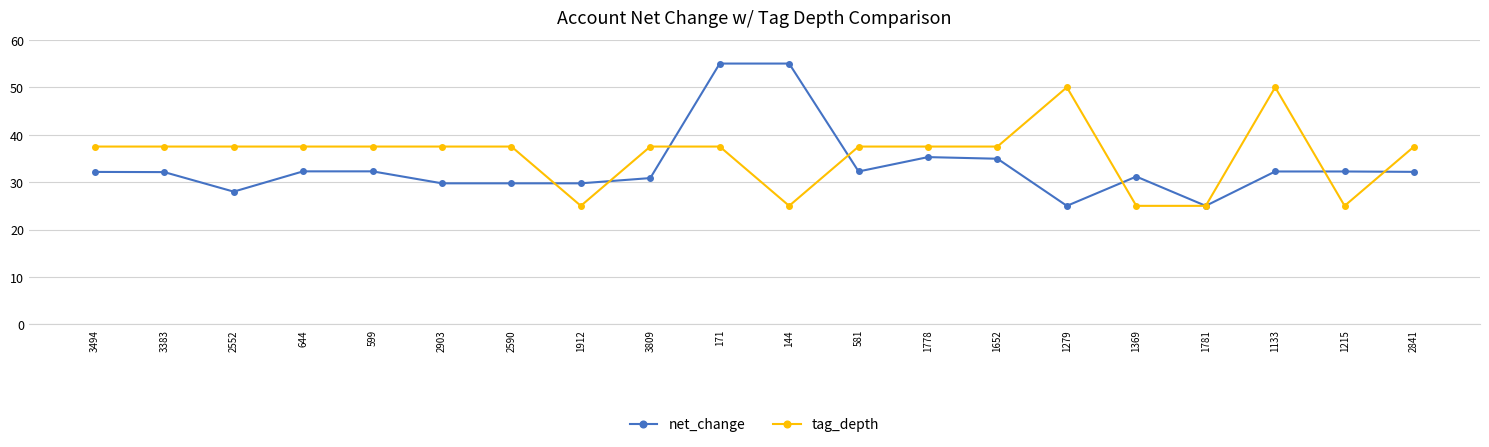

The tag_depth series shows 37.5 at 1778. True or false?

True